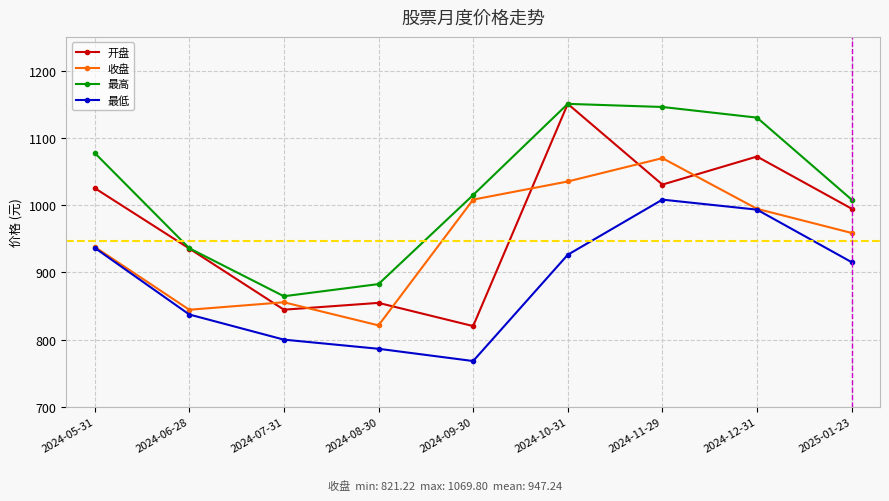

Between 2024-09-30 and 2024-12-31, which series saw the biggest shift?

开盘